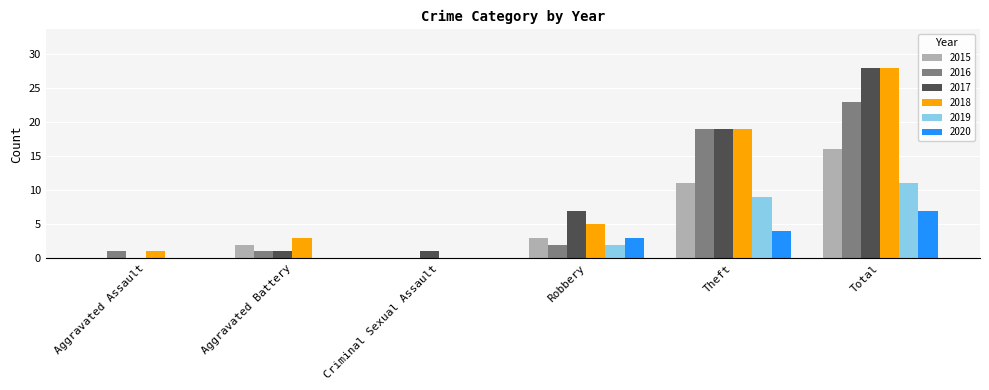

What is the total value across all series at Theft?

81